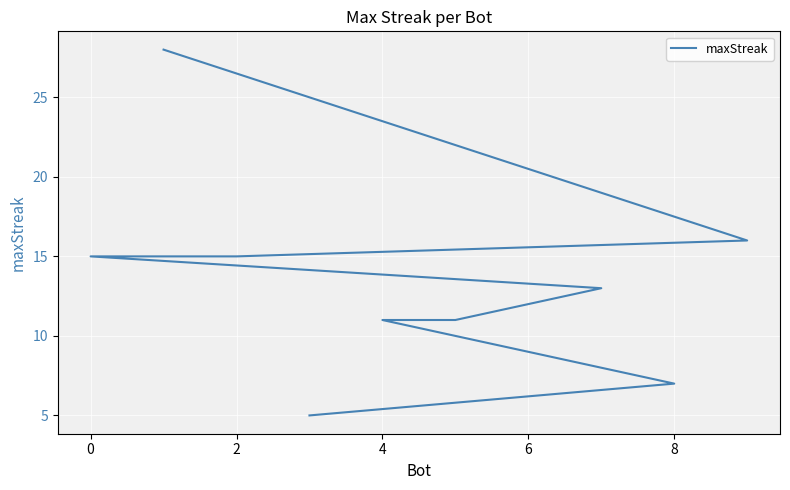

What is the minimum value shown in the chart?

5